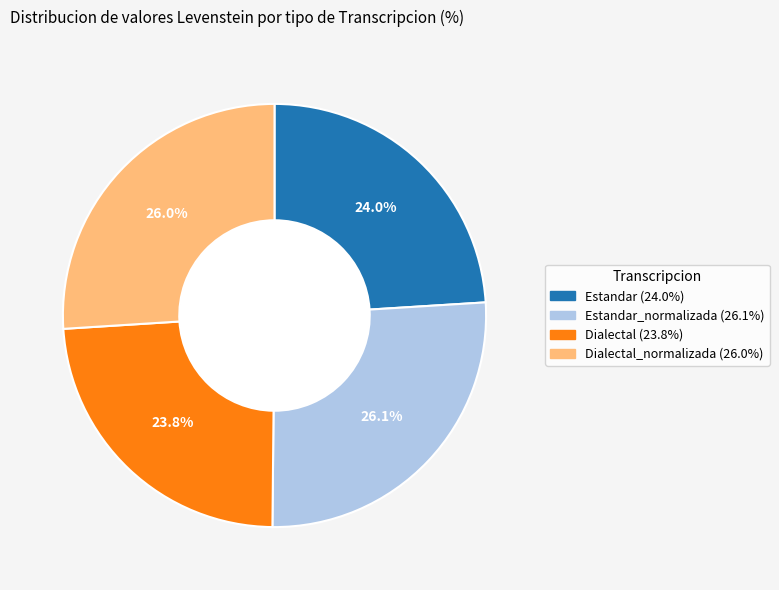

Does any single category account for the majority?

No